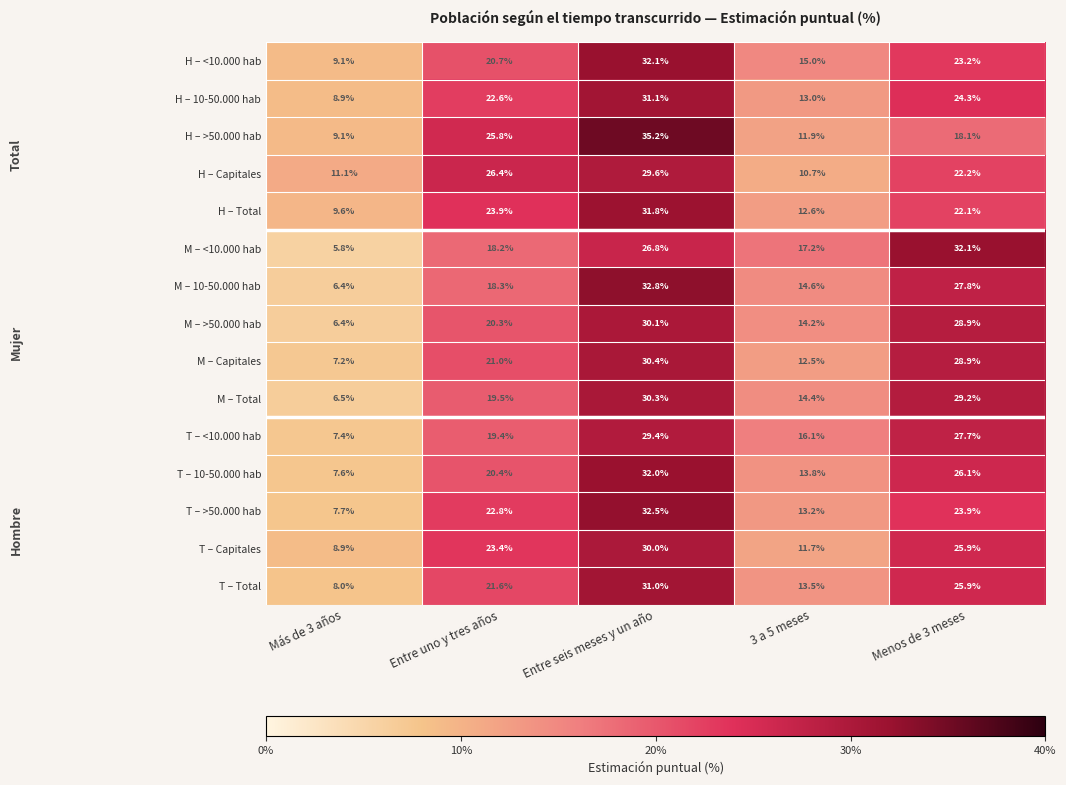

Which series has the widest spread of values?

M – 10-50.000 hab